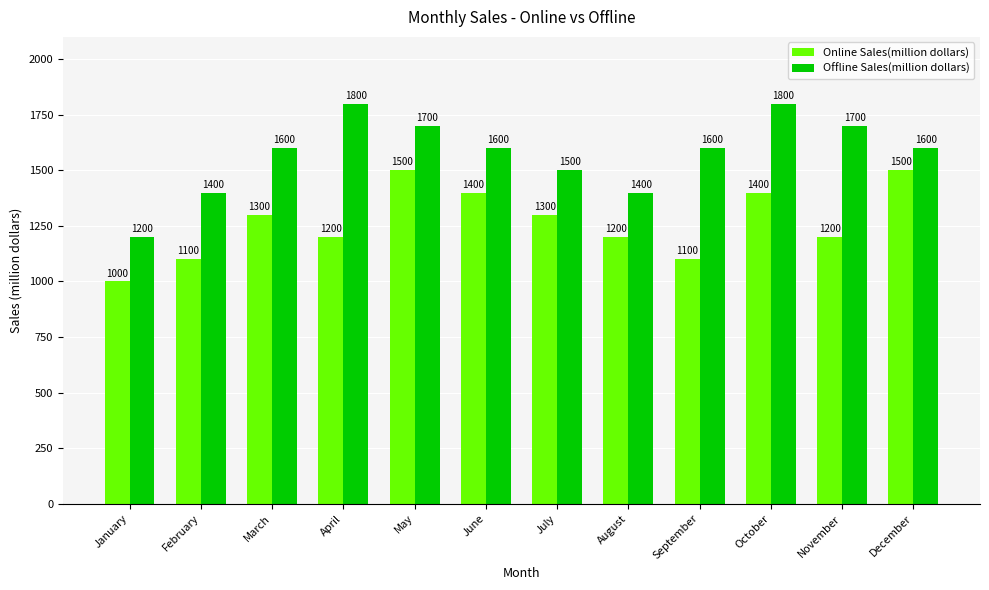

Reading right to left, what are all the values shown in this chart?

Online Sales(million dollars): December=1500	November=1200	October=1400	September=1100	August=1200	July=1300	June=1400	May=1500	April=1200	March=1300	February=1100	January=1000
Offline Sales(million dollars): December=1600	November=1700	October=1800	September=1600	August=1400	July=1500	June=1600	May=1700	April=1800	March=1600	February=1400	January=1200